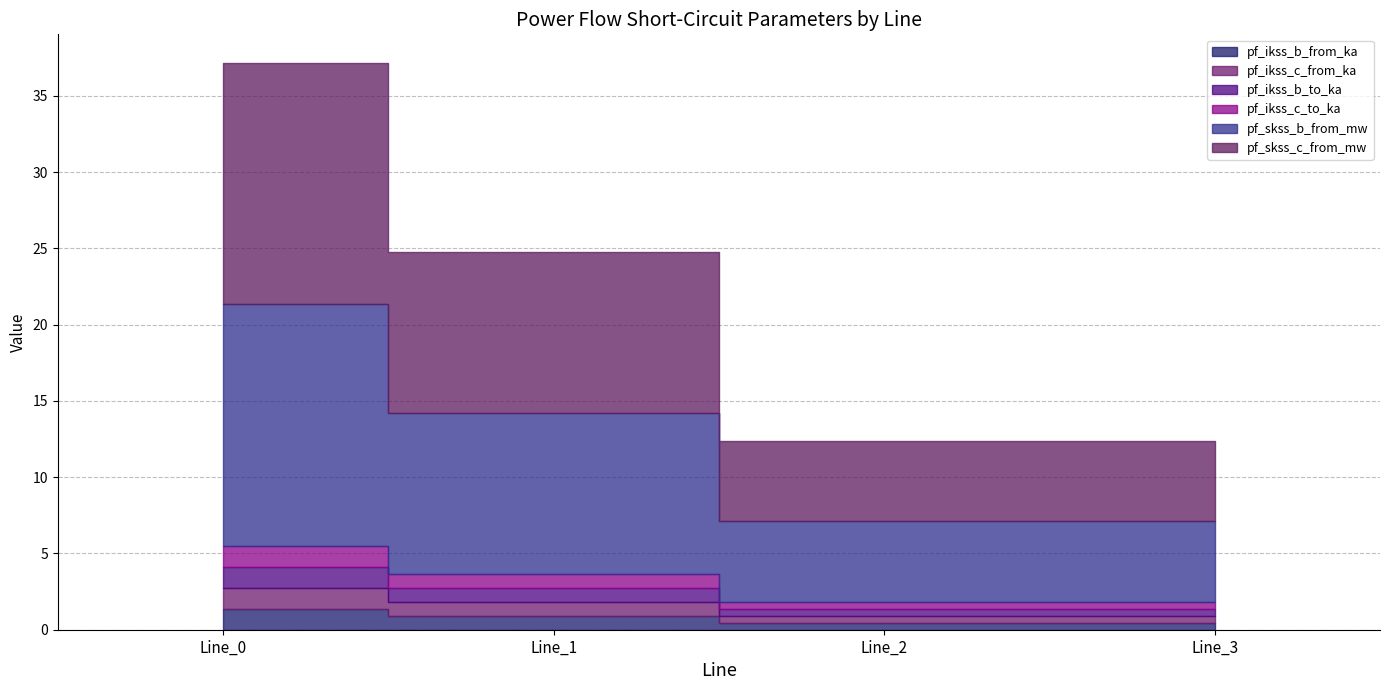

Is the value of pf_skss_c_from_mw at Line_0 greater than the value of pf_ikss_b_to_ka at Line_1?

Yes